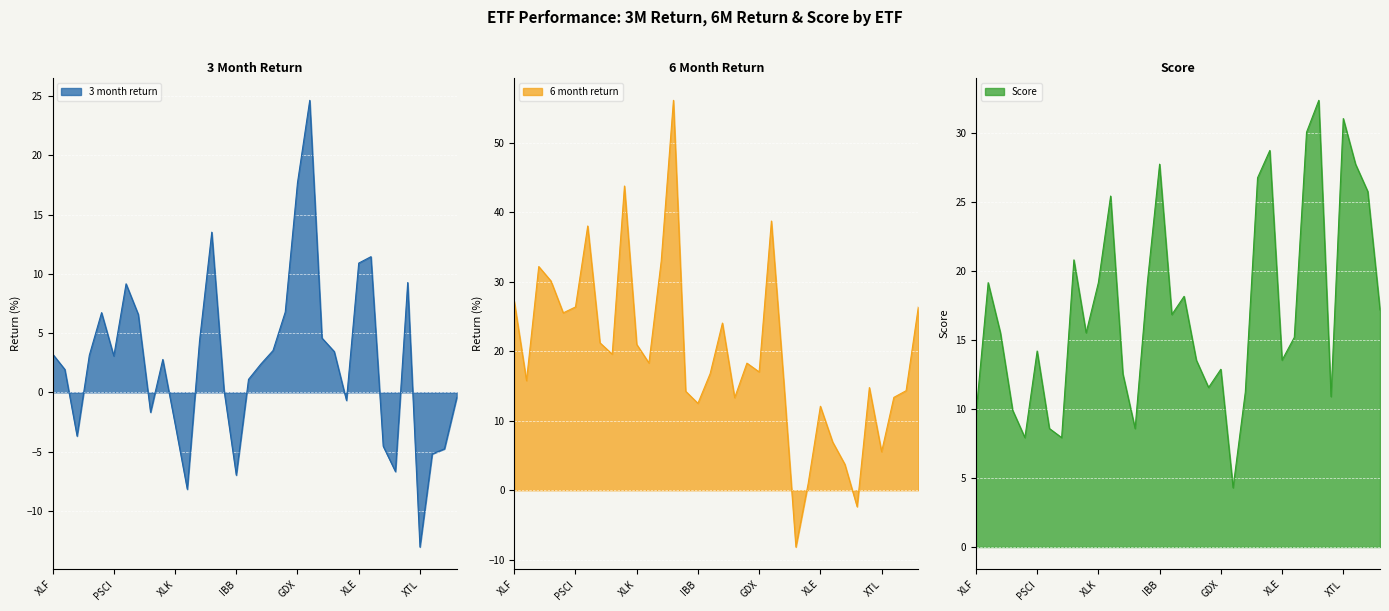

What is the label of the 23rd point from the left?

PICK